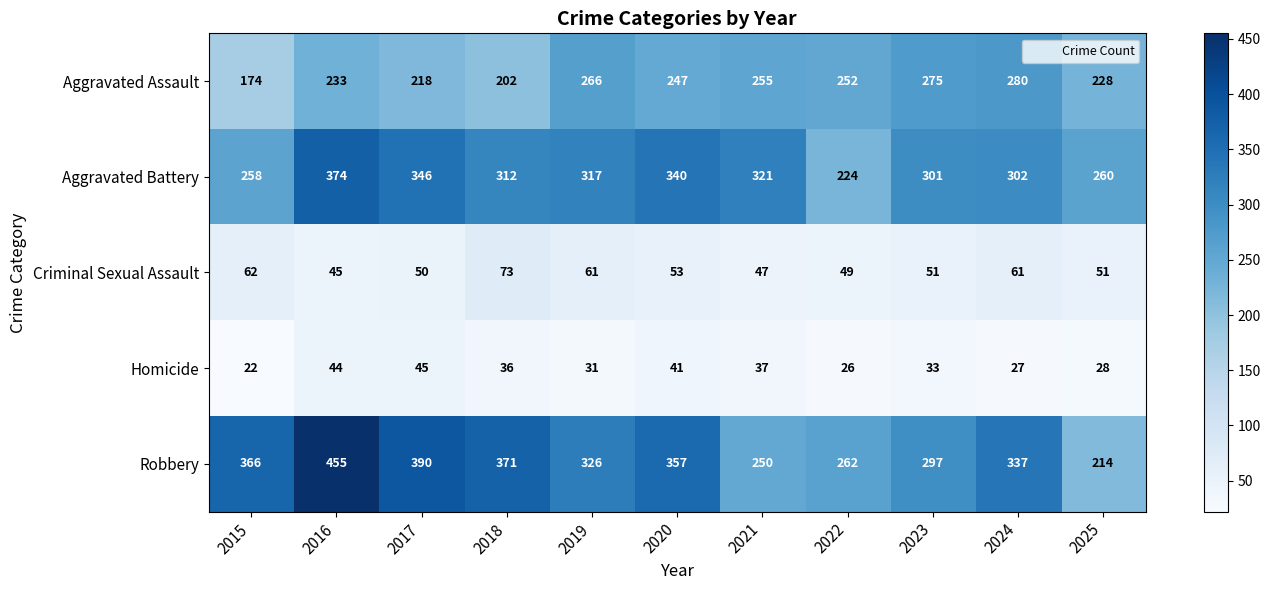

At which label does Robbery first exceed 337?

2015